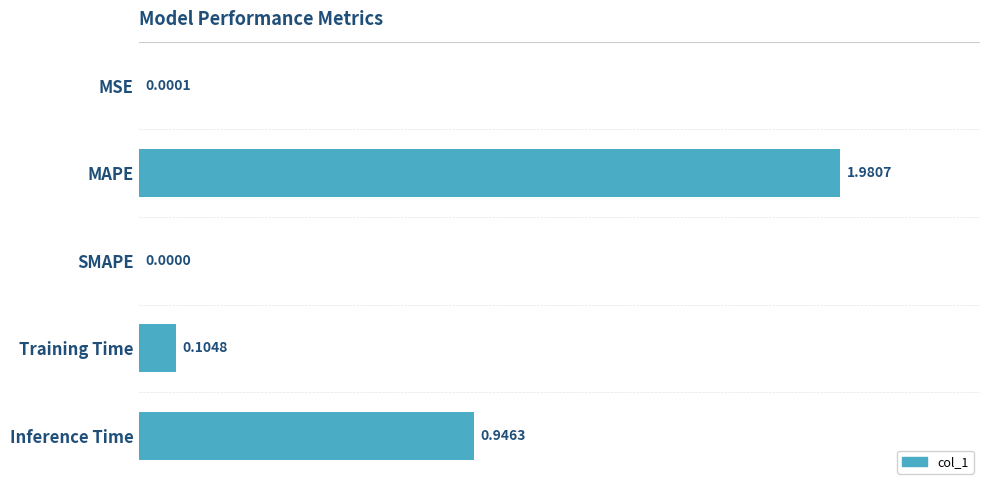

How many data points does each series have?

5